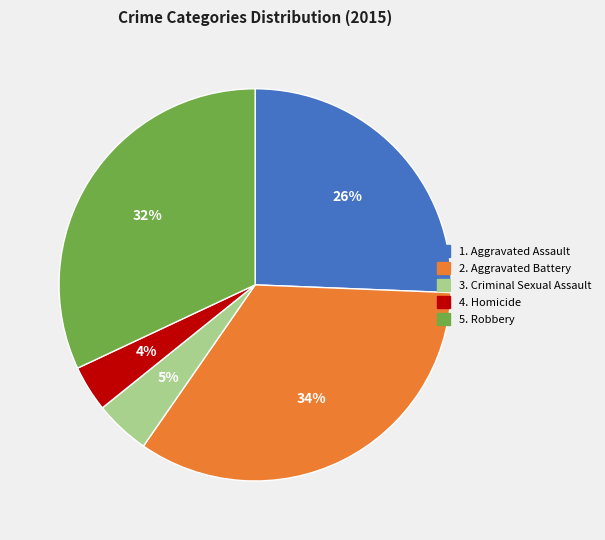

Which category has the smallest portion of the pie?

4. Homicide